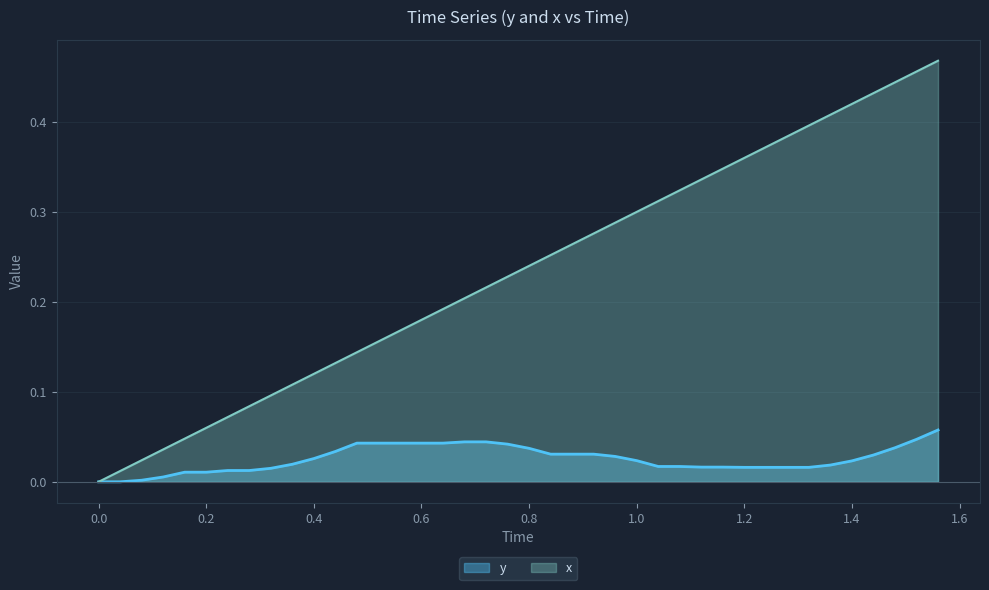

What is the sum of all y values?

1.0